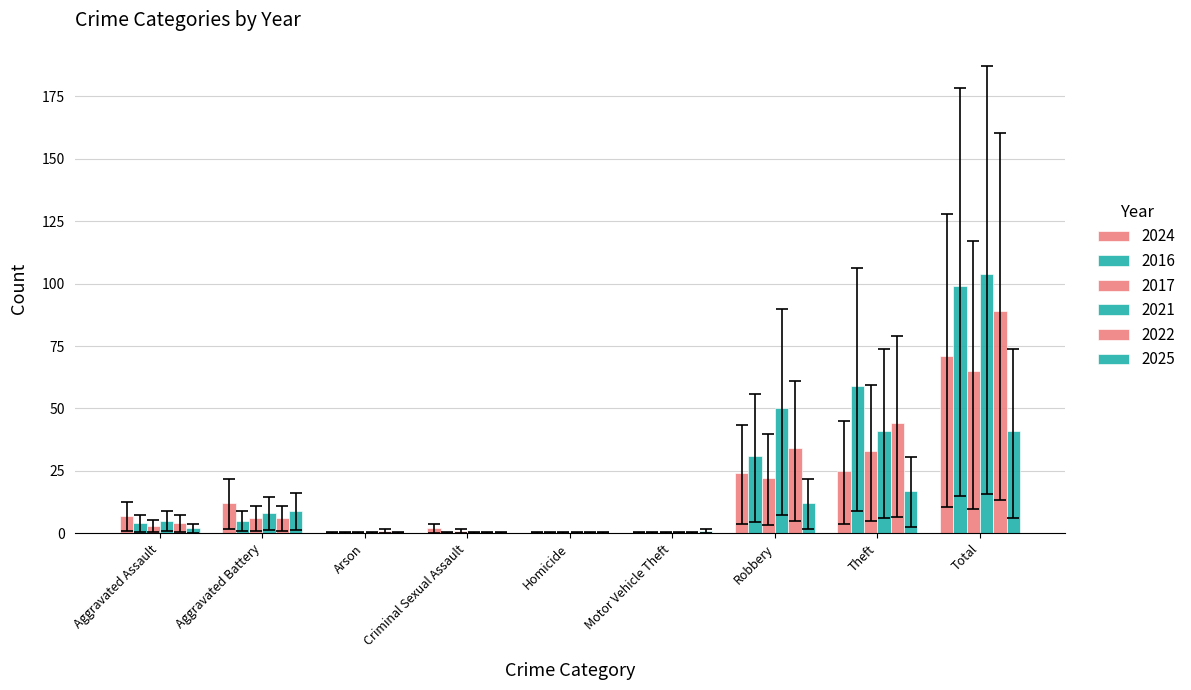

Count the number of data series in this chart.

6